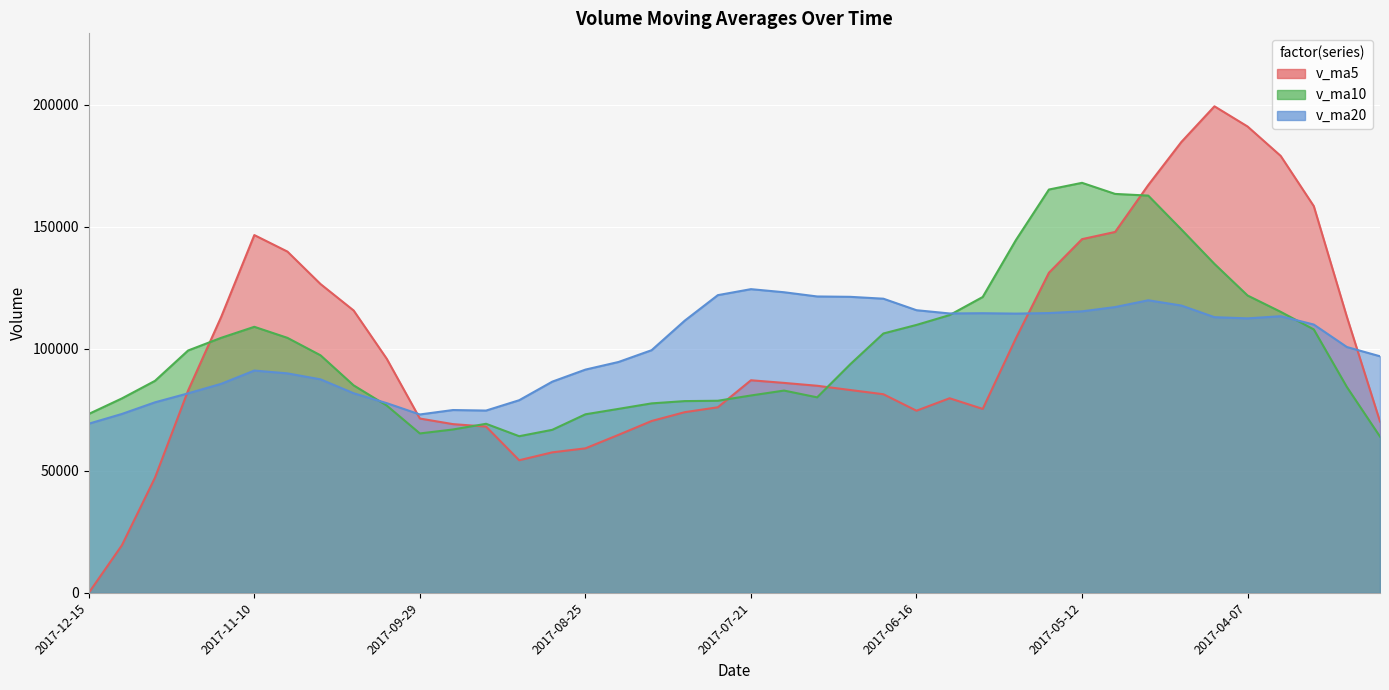

What is the difference between the maximum and minimum values in the v_ma10 series?

103982.7